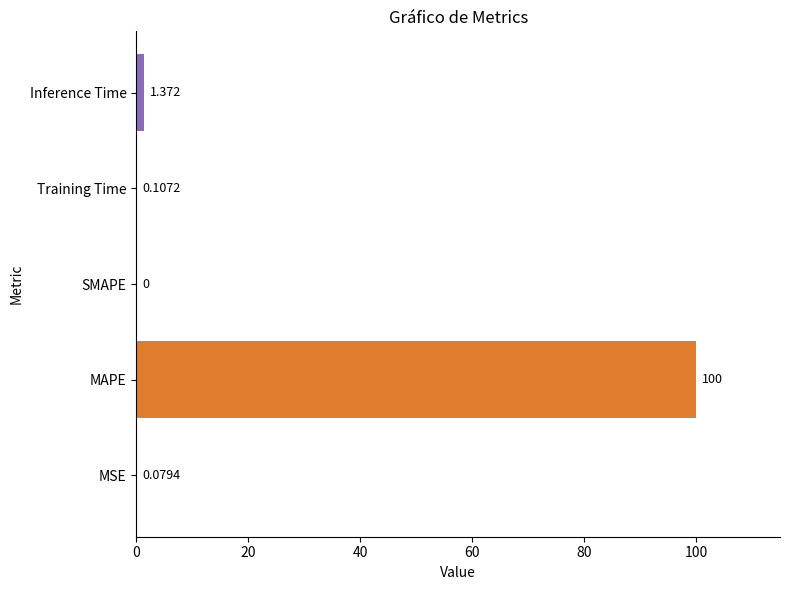

Between SMAPE and MSE, which is larger?

MSE